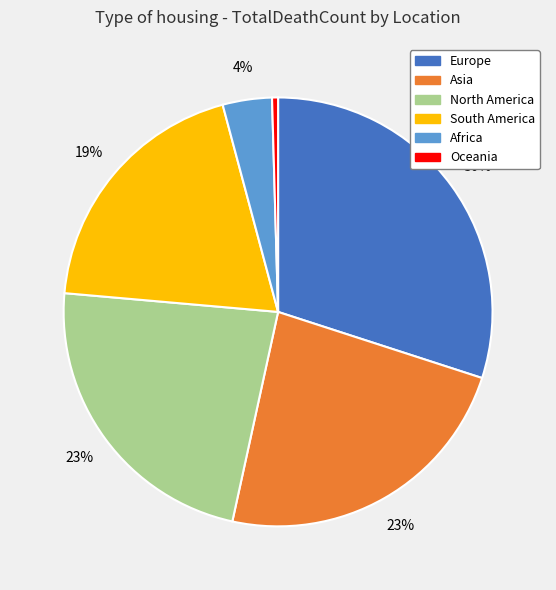

What percentage is the Africa slice, to the nearest percent?

4%